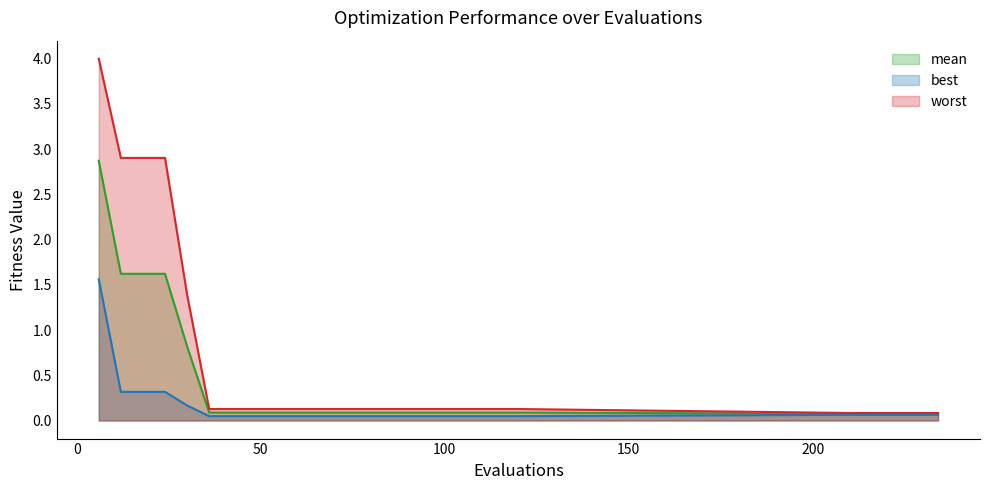

What are all the series names shown in the legend?

mean, best, worst